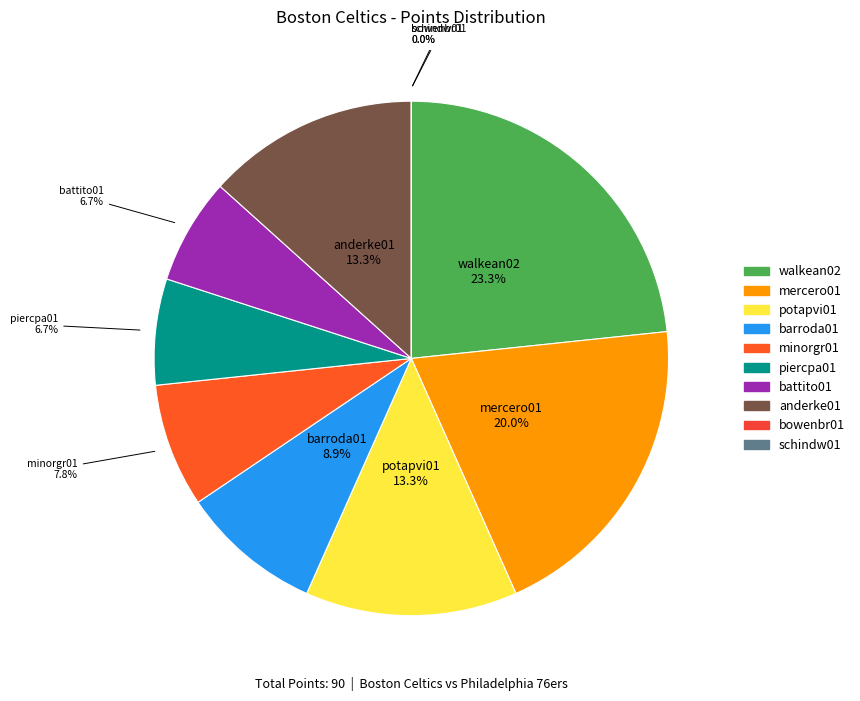

Is it true that anderke01 is 13% of the pie?

True